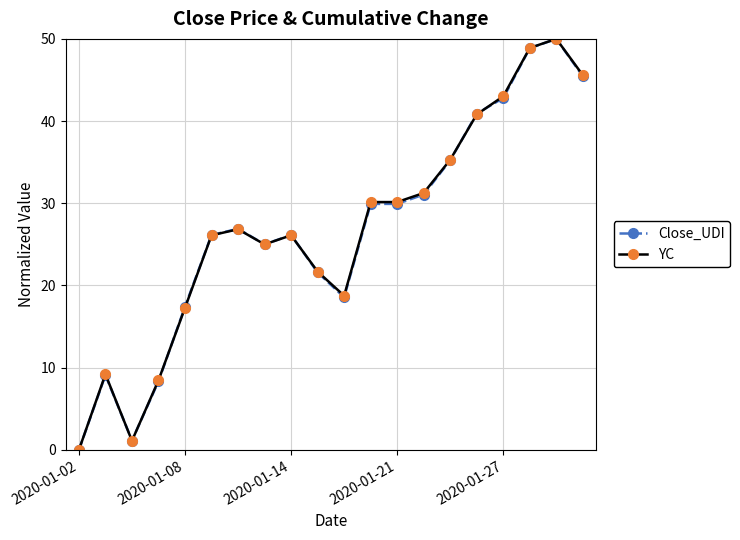

True or false: YC has more than 1 interior local peaks.

True